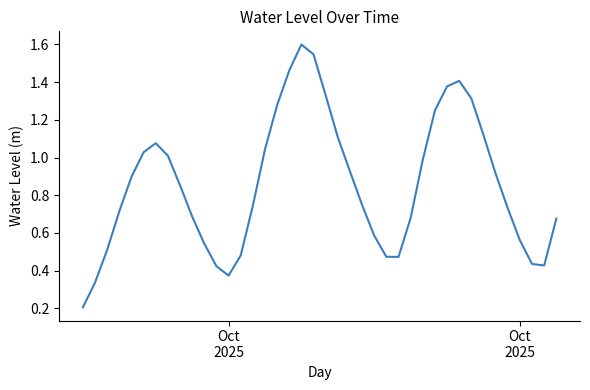

What is the maximum value shown in the chart?

1.6